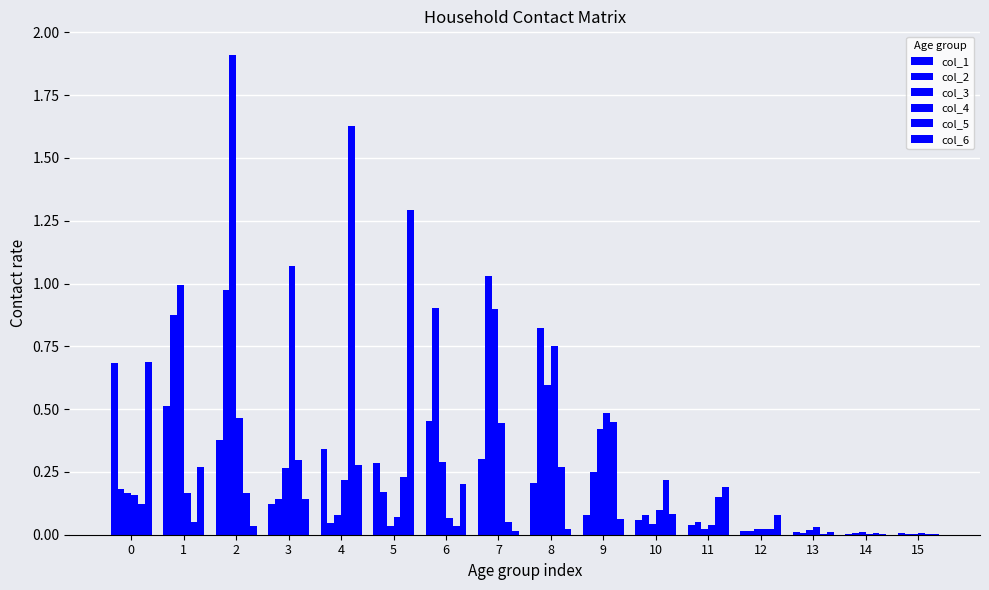

What is the spread (max minus min) of values at 7?

1.0